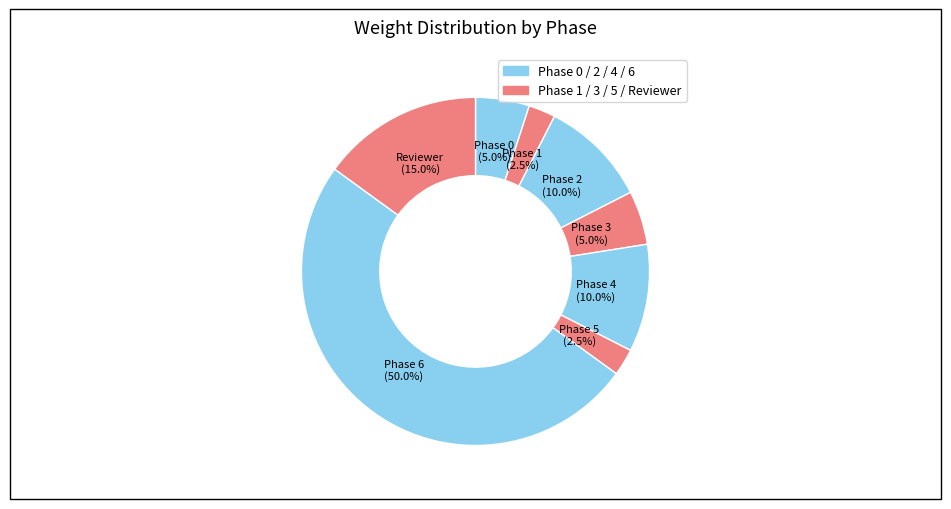

Combined, do Phase 2 and Phase 6 account for over 50%?

Yes